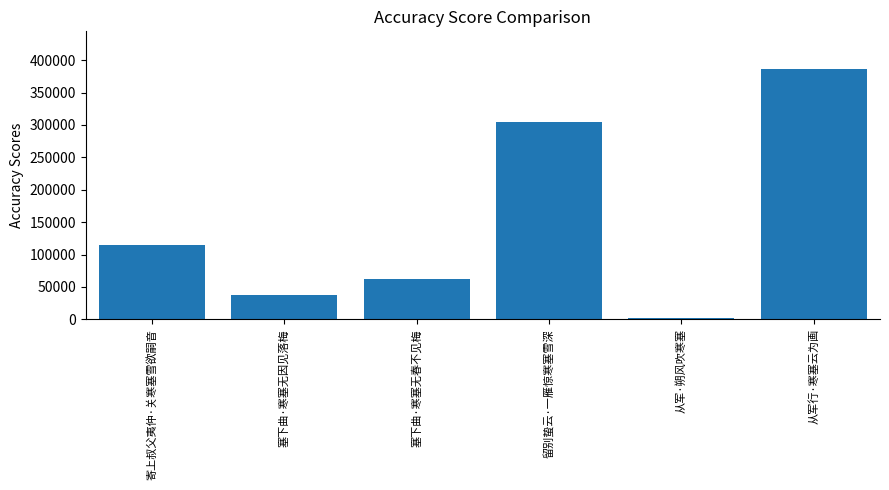

Rank the categories by value from highest to lowest.

从军行·寒塞云为画, 留别蛰云·一雁惊寒塞雪深, 寄上叔父夷仲·关寒塞雪欲嗣音, 塞下曲·寒塞无春不见梅, 塞下曲·寒塞无因见落梅, 从军·朔风吹寒塞